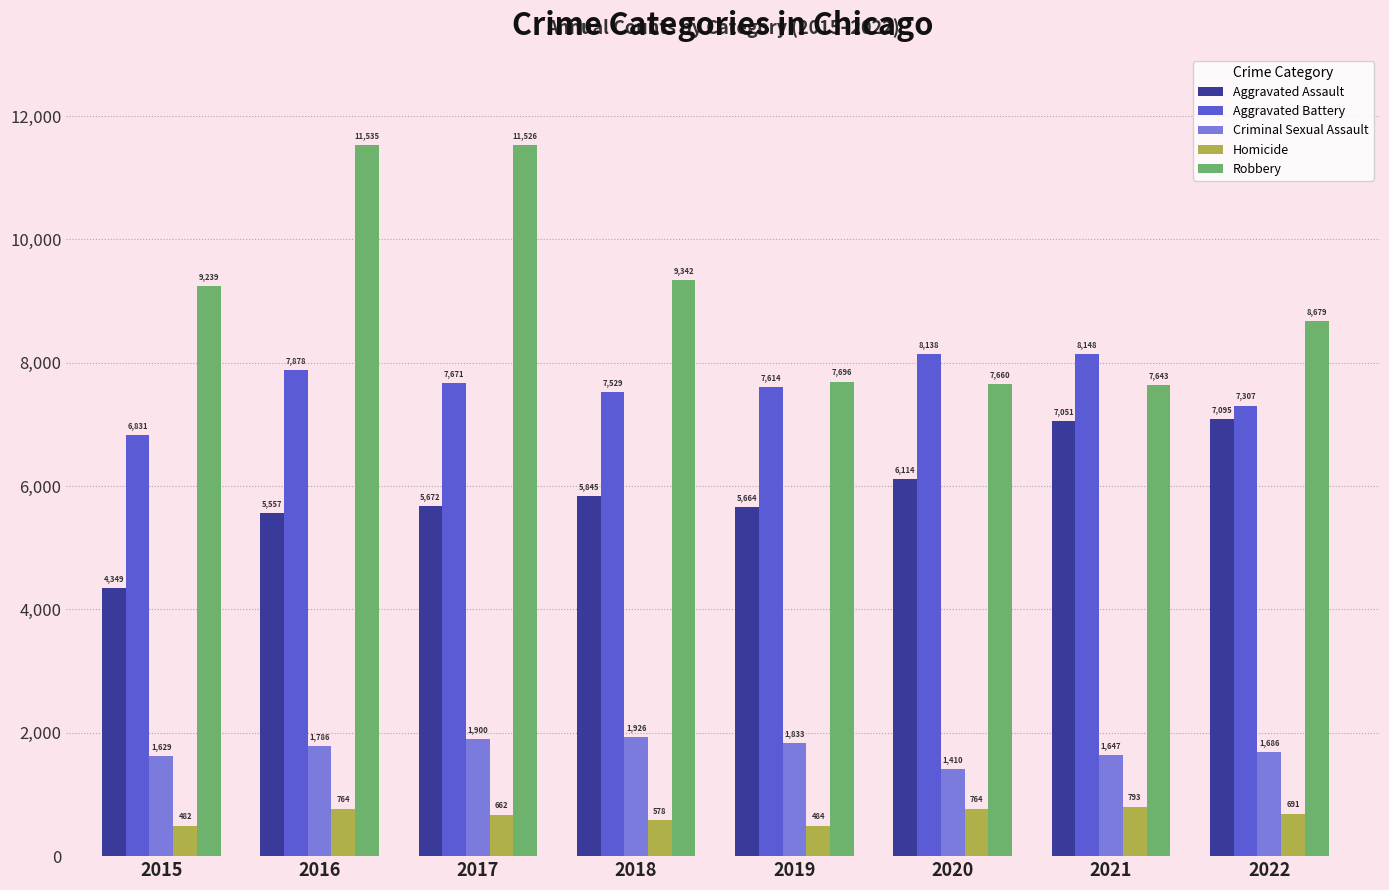

The value of Homicide at 2019 is 484. True or false?

True